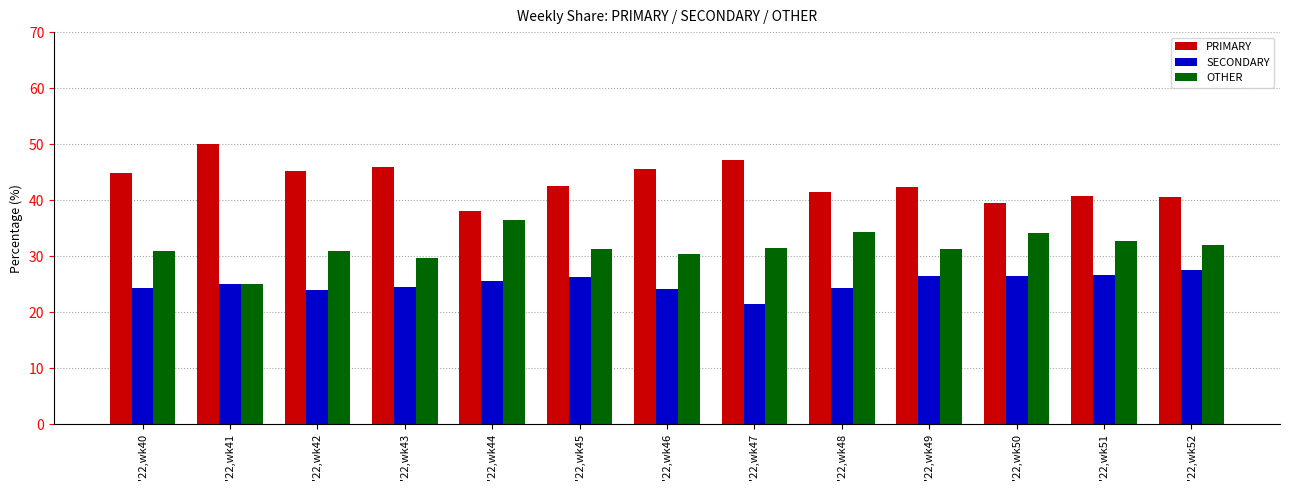

List the series in order of their peak value, lowest first.

SECONDARY, OTHER, PRIMARY